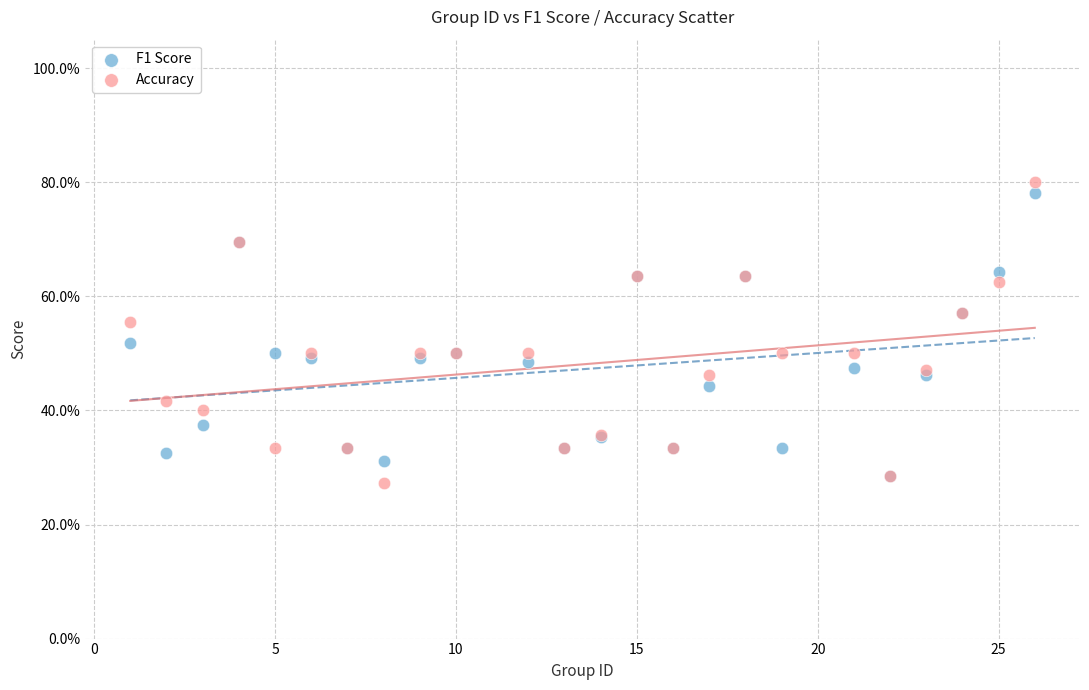

What are all the series names shown in the legend?

F1 Score, Accuracy